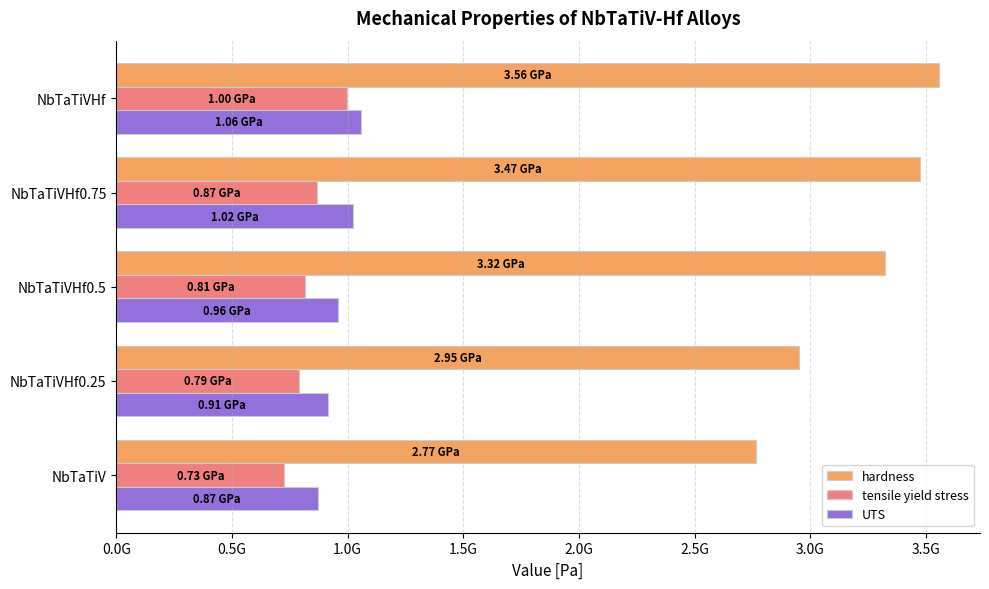

Which label corresponds to the largest value in the chart?

NbTaTiVHf